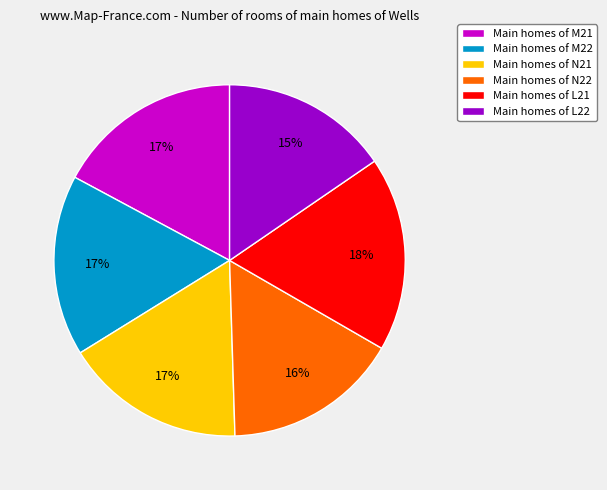

To the nearest percent, what percentage of the pie is Main homes of M21?

17%